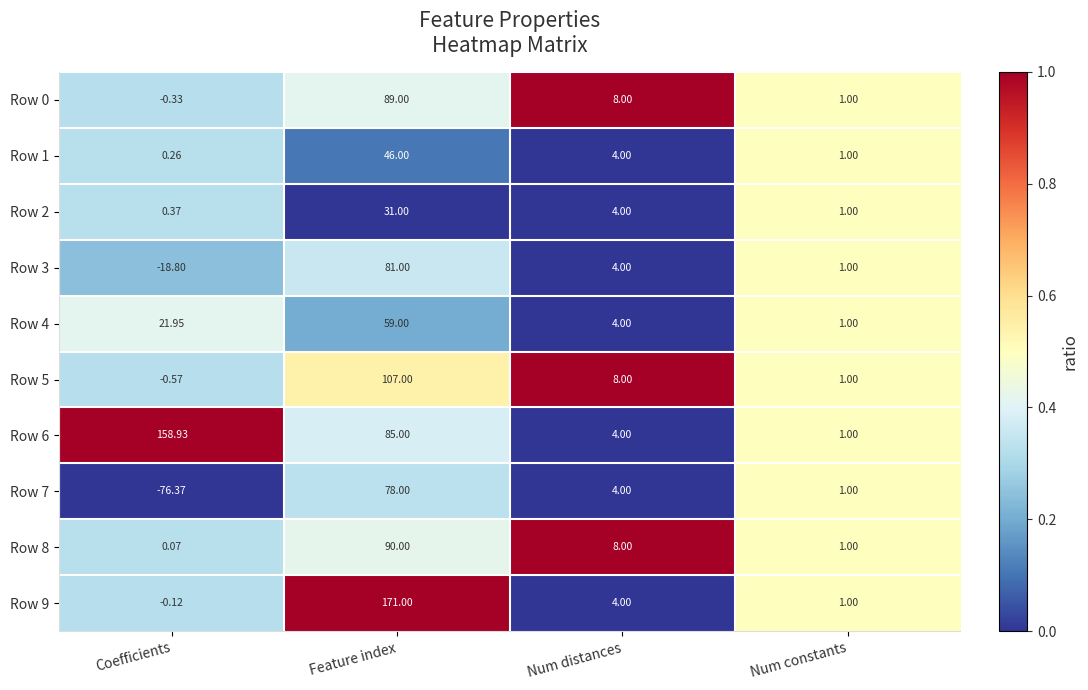

Rank the categories by Row 9 value from highest to lowest.

Feature index, Num distances, Num constants, Coefficients